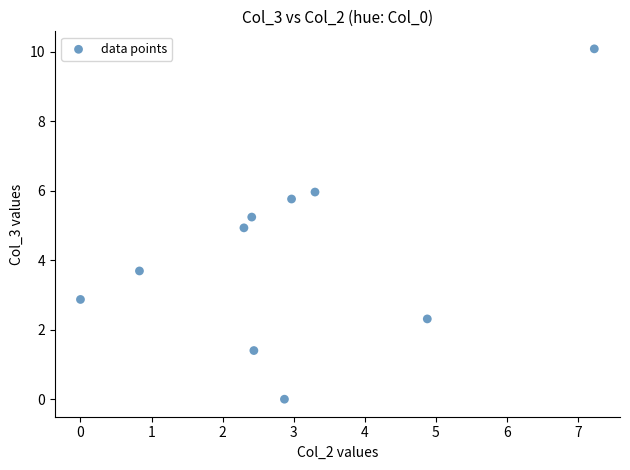

What is the range of Y values (max minus min)?

10.1